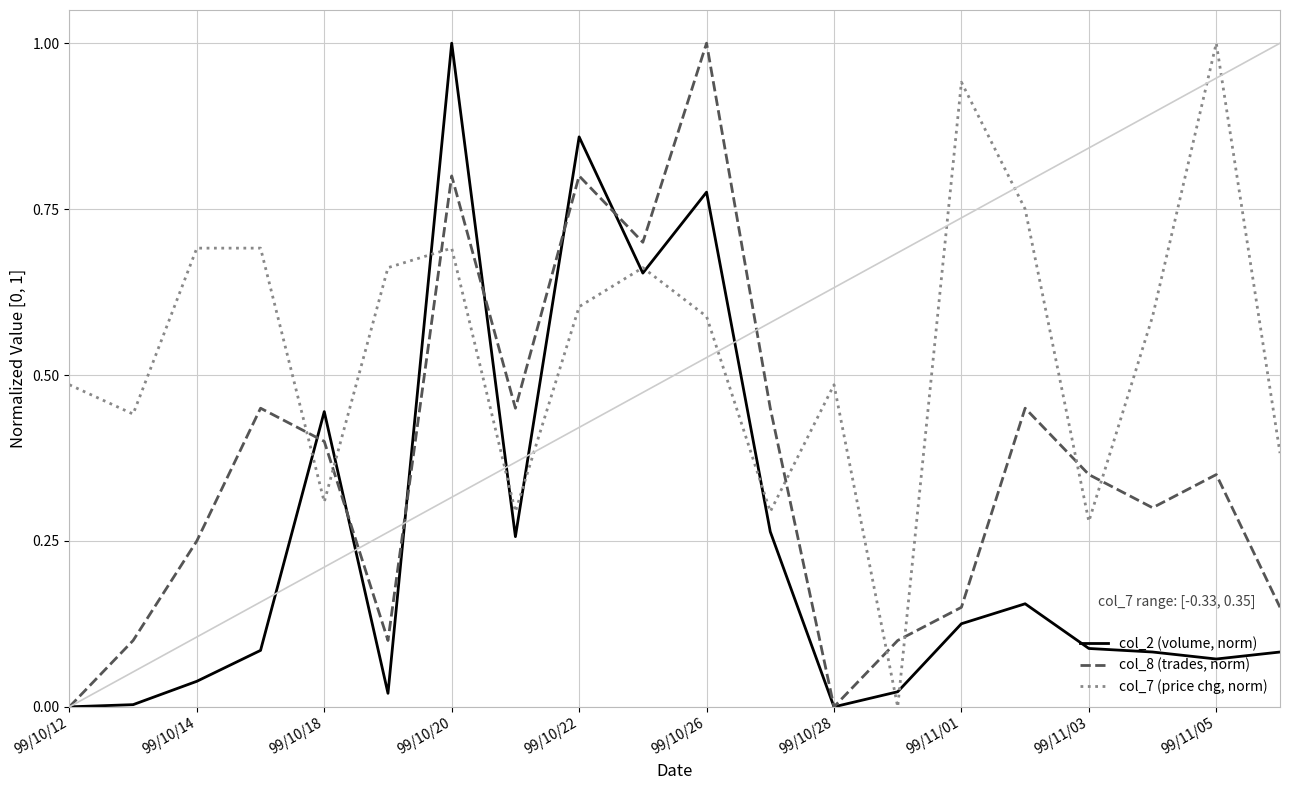

What is the maximum value shown in the chart?

1.0